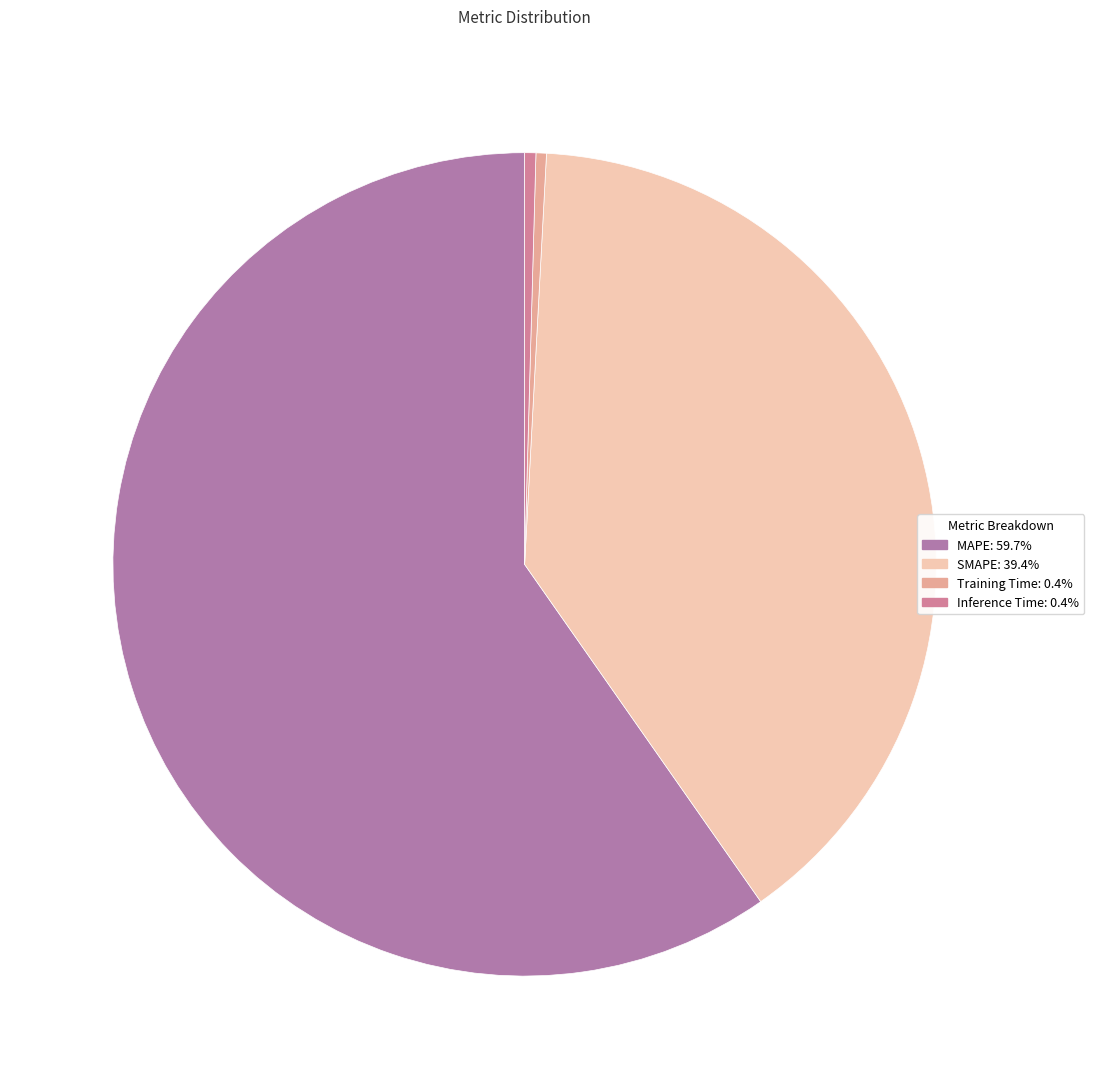

Do Inference Time: 0.4% and MAPE: 59.7% together represent more than half of the pie?

Yes